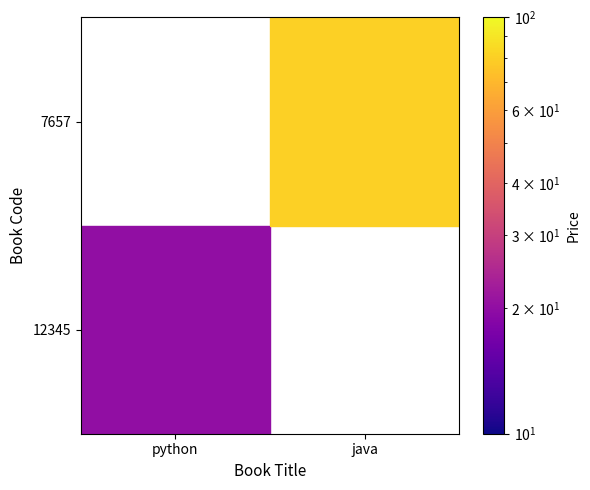

What value does the 7657 series have at java?

80.0